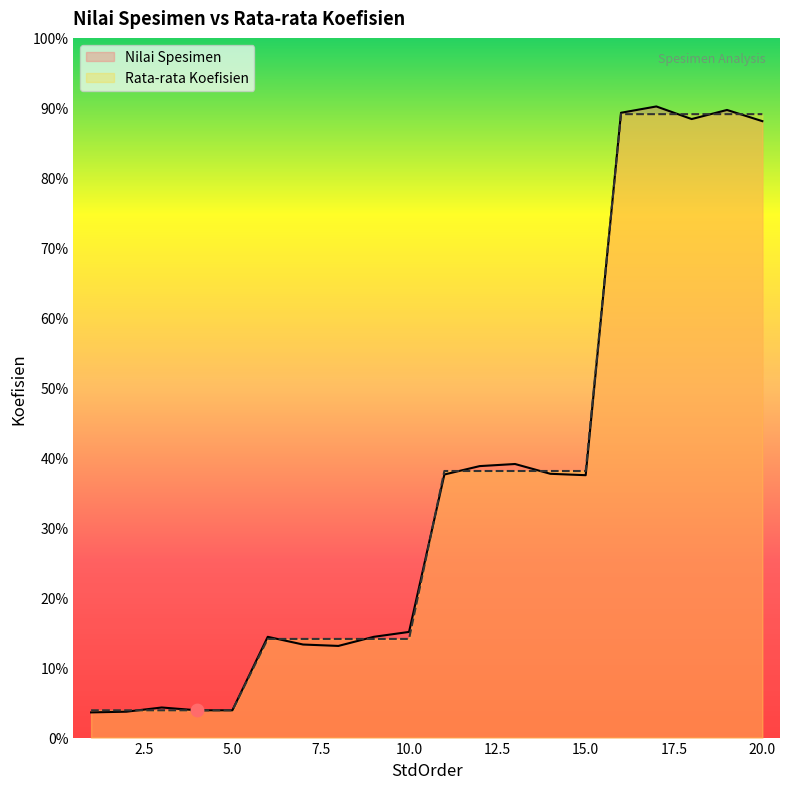

Which series has the largest total across all categories?

Nilai Spesimen